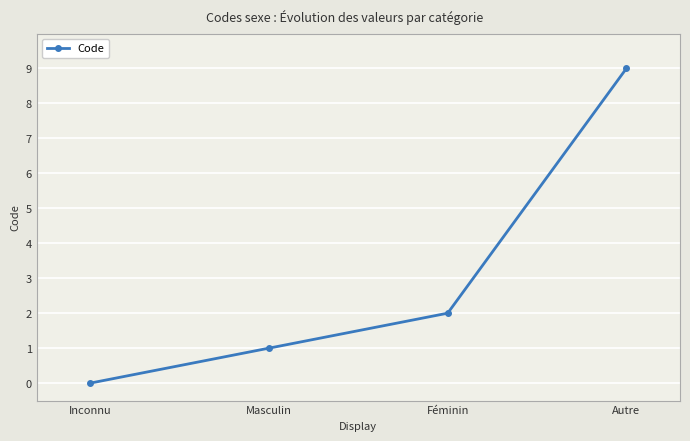

What is the label of the 4th point from the right?

Inconnu